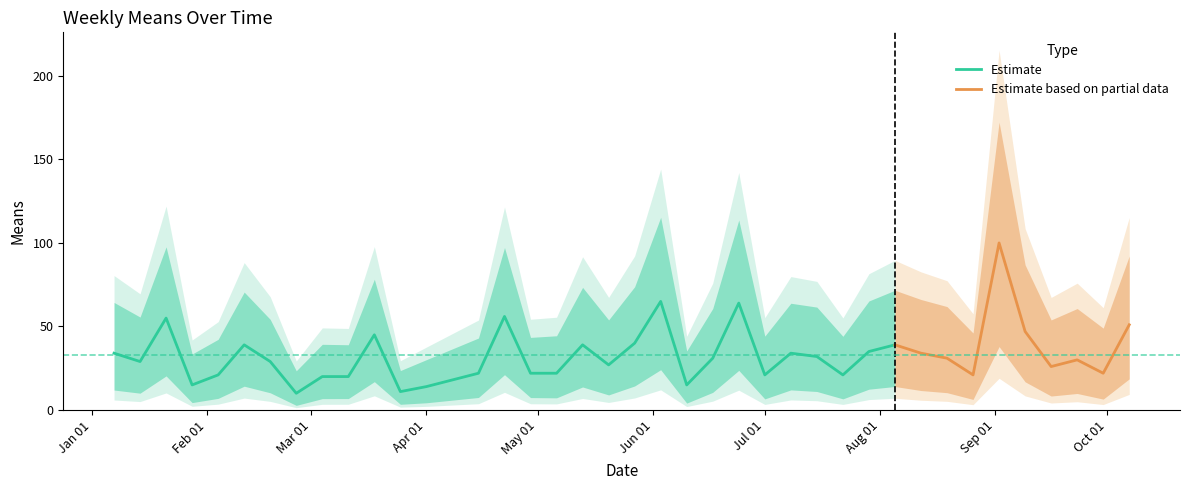

How many data points does each series have?

40